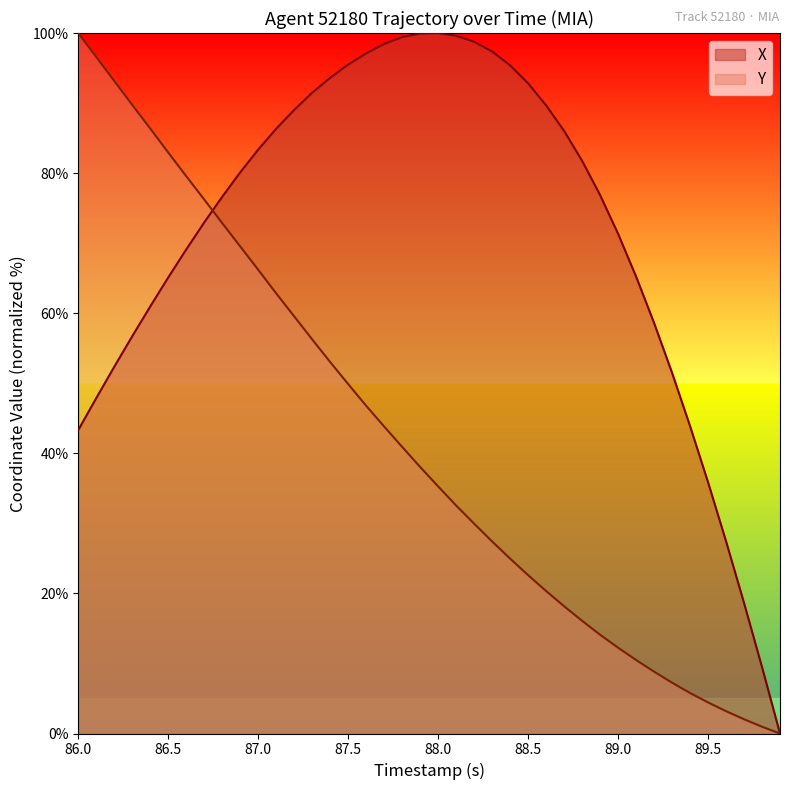

Reading left to right, extract all data points from this chart.

X: 43.3	47.9	52.4	56.7	61.0	65.1	69.1	73.0	76.6	80.1	83.4	86.3	89.0	91.5	93.6	95.5	97.1	98.4	99.4	99.9	100.0	99.6	98.8	97.4	95.4	92.8	89.7	86.0	81.8	76.9	71.3	65.2	58.6	51.5	43.9	35.9	27.5	18.6	9.5	0.0
Y: 100.0	96.6	93.2	89.7	86.4	82.9	79.6	76.2	72.9	69.5	66.2	62.8	59.5	56.3	53.0	49.9	46.8	43.8	40.9	38.0	35.3	32.5	30.0	27.4	25.0	22.6	20.3	18.2	16.1	14.1	12.3	10.5	8.8	7.3	5.8	4.4	3.2	2.0	1.0	0.0